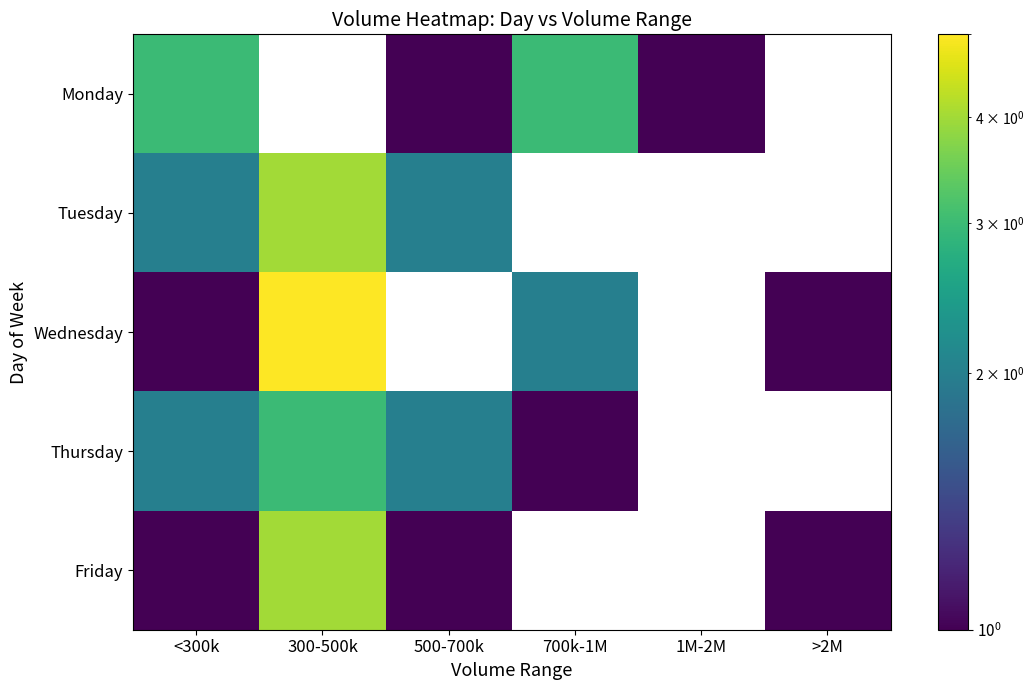

Which series has the largest range (max minus min)?

Wednesday